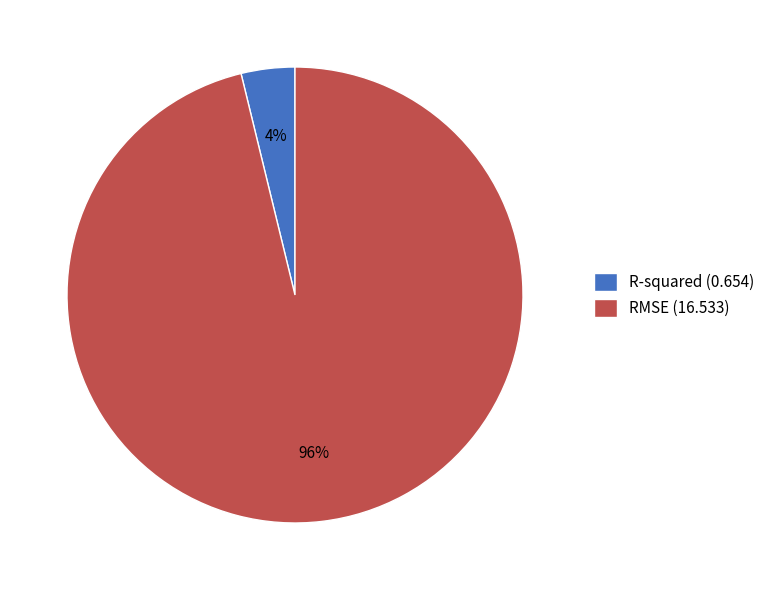

Between RMSE and R-squared, which is larger?

RMSE